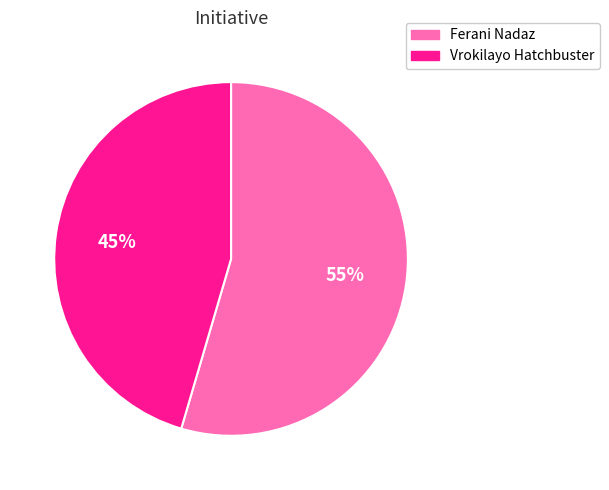

Is the sum of Ferani Nadaz and Vrokilayo Hatchbuster greater than half?

Yes